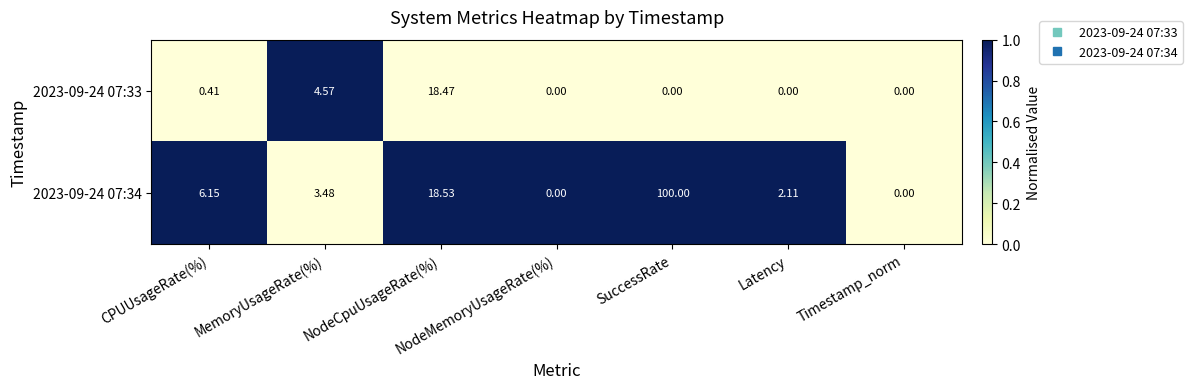

At which category does the chart reach its peak across all series?

SuccessRate